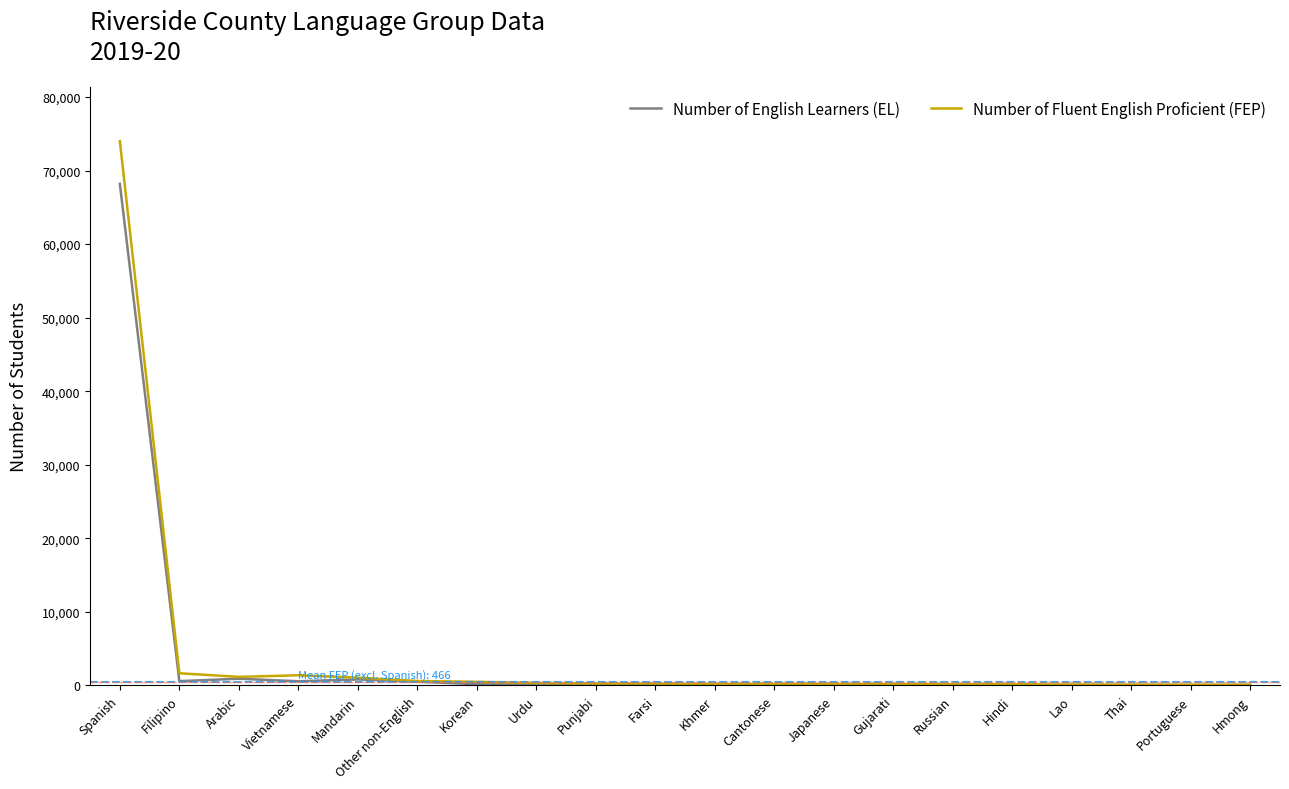

What is the difference between the Number of Fluent English Proficient (FEP) values at Vietnamese and Punjabi?

1121